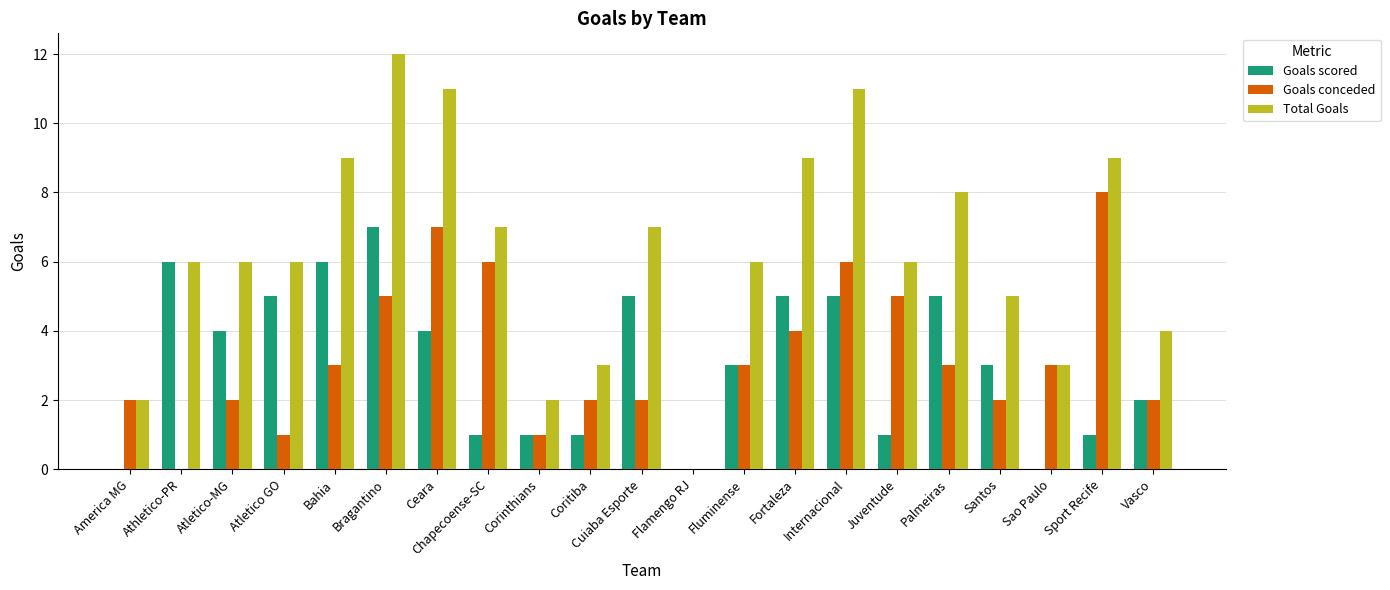

True or false: Goals conceded has a value of 2 at Coritiba.

True